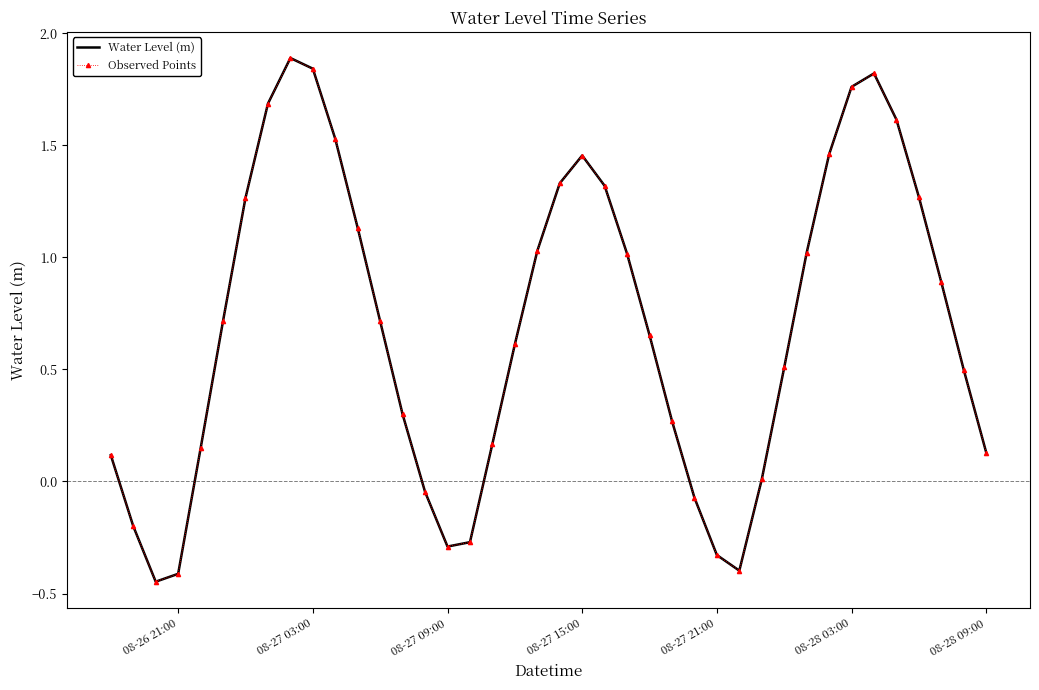

In Water Level (m), how many points are lower than both neighbors (excluding endpoints)?

3